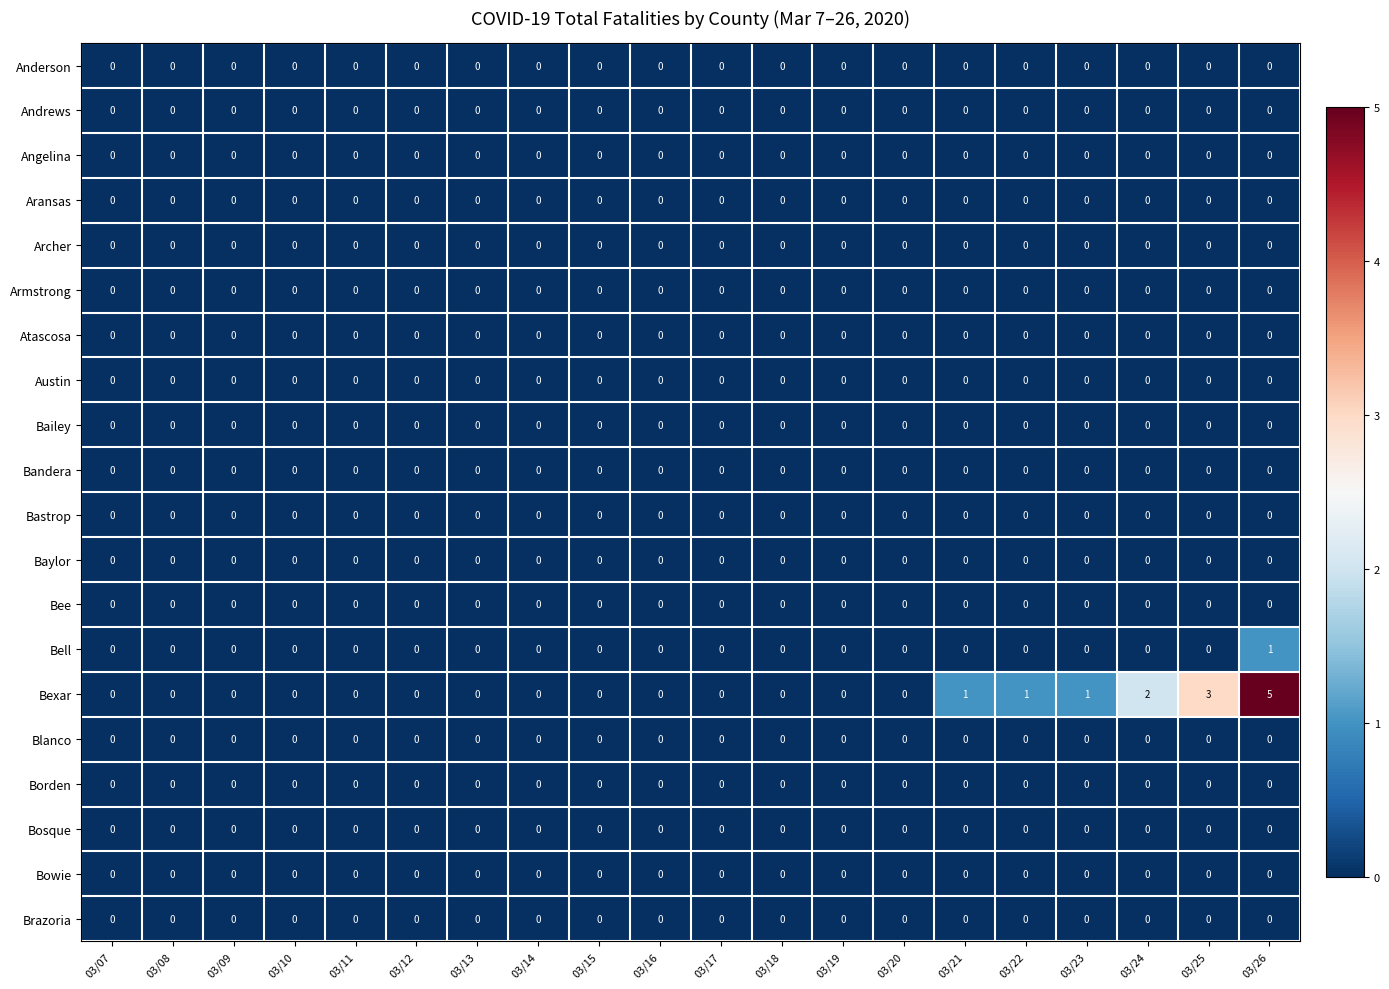

Which series has the largest range (max minus min)?

Bexar